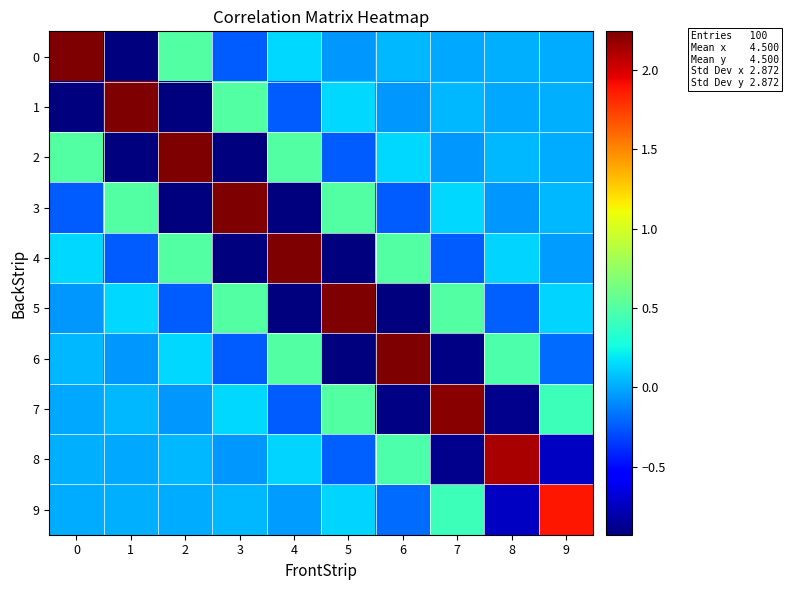

At how many categories does at least one series exceed 0?

10